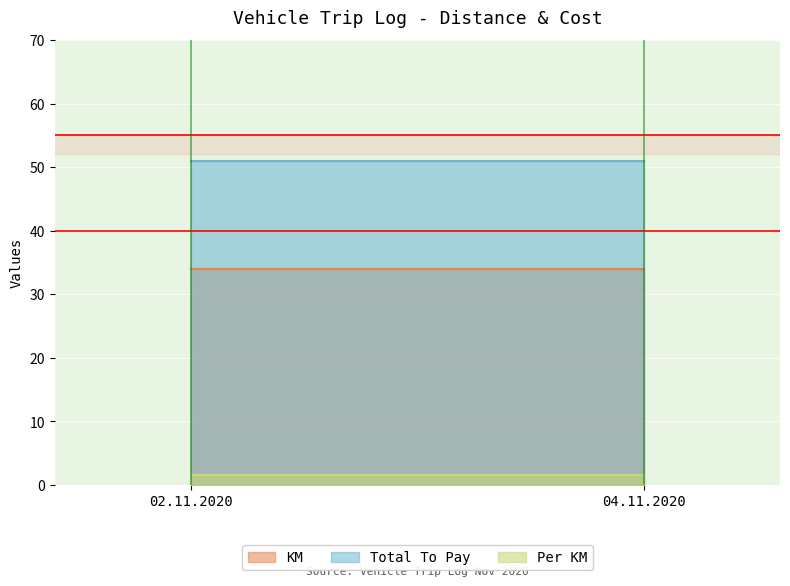

At 02.11.2020, list the series in order from largest to smallest.

Total To Pay, KM, Per KM